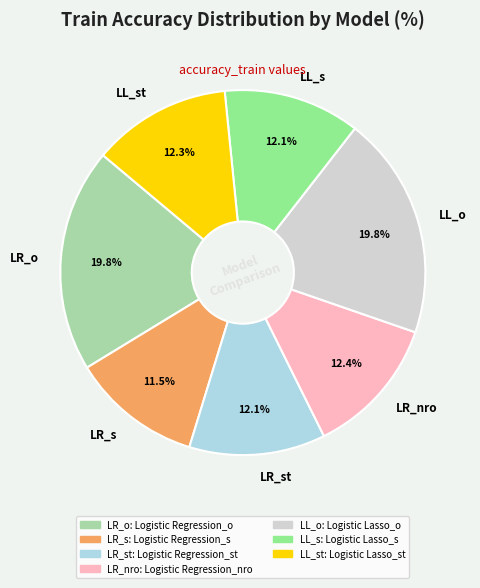

Is the sum of LR_st and LL_o greater than half?

No